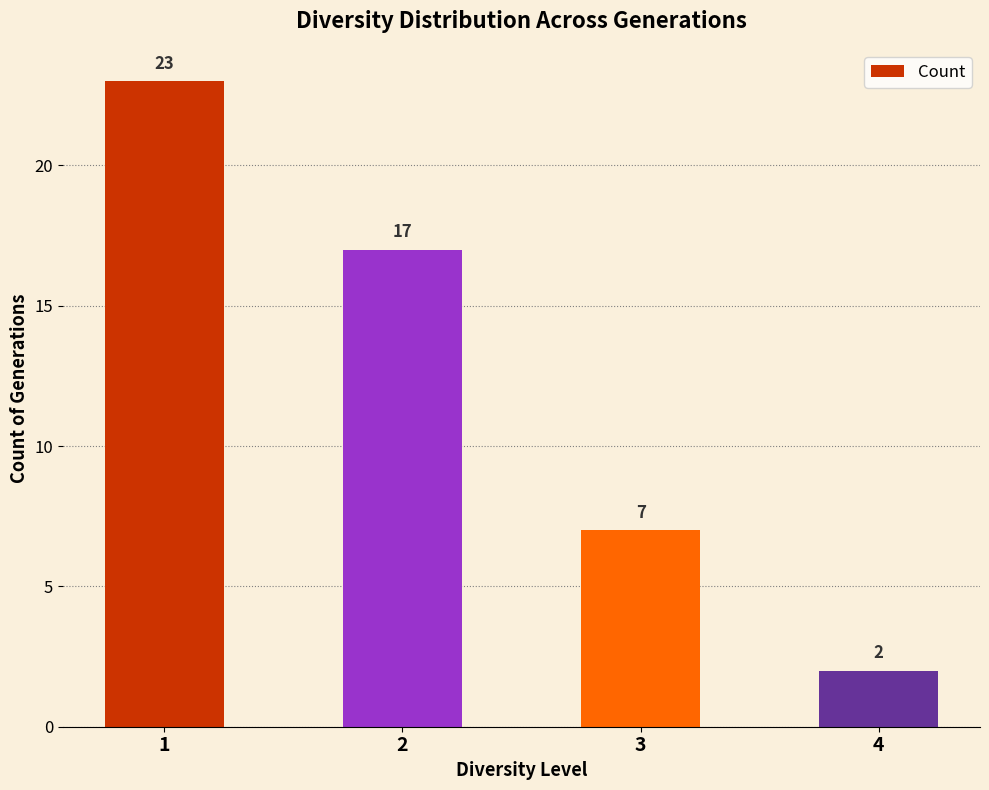

What is the smallest value displayed?

2